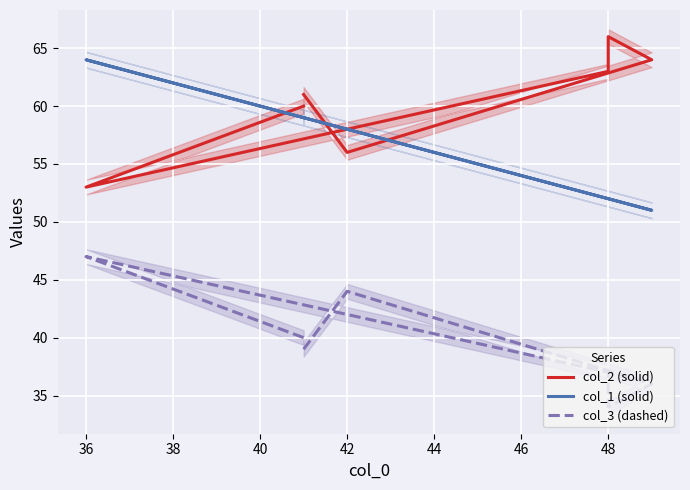

How many categories are shown in the chart?

7